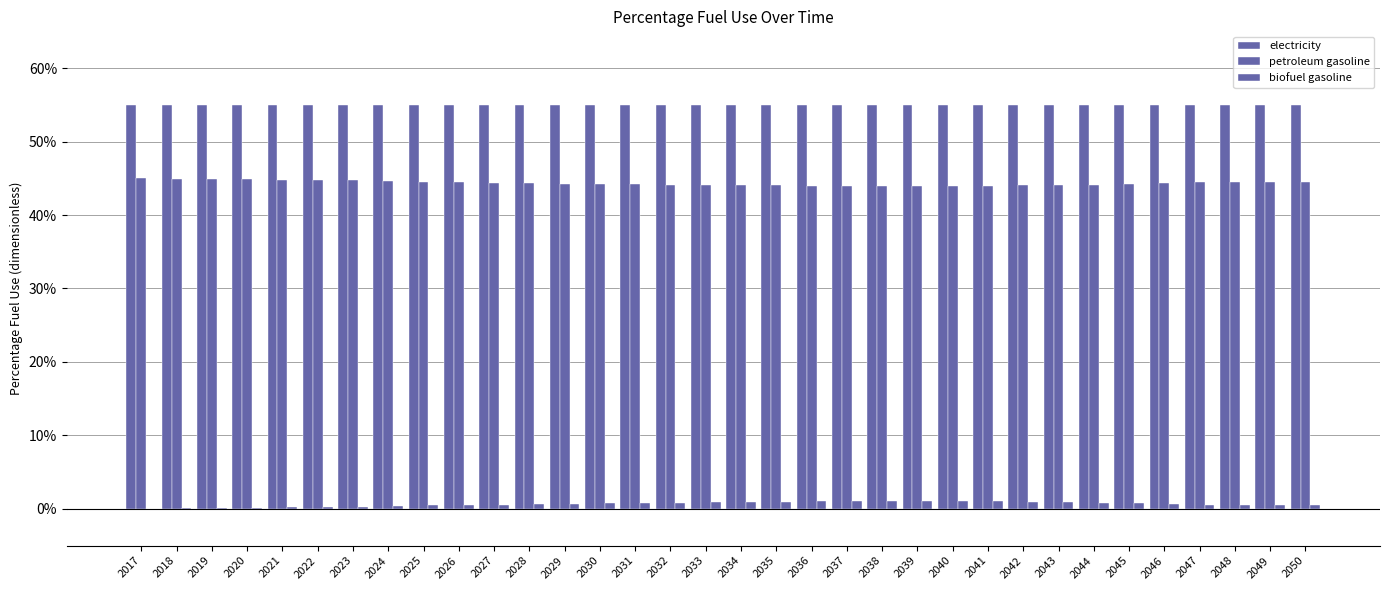

The electricity series shows 0.7 at 2039. True or false?

False